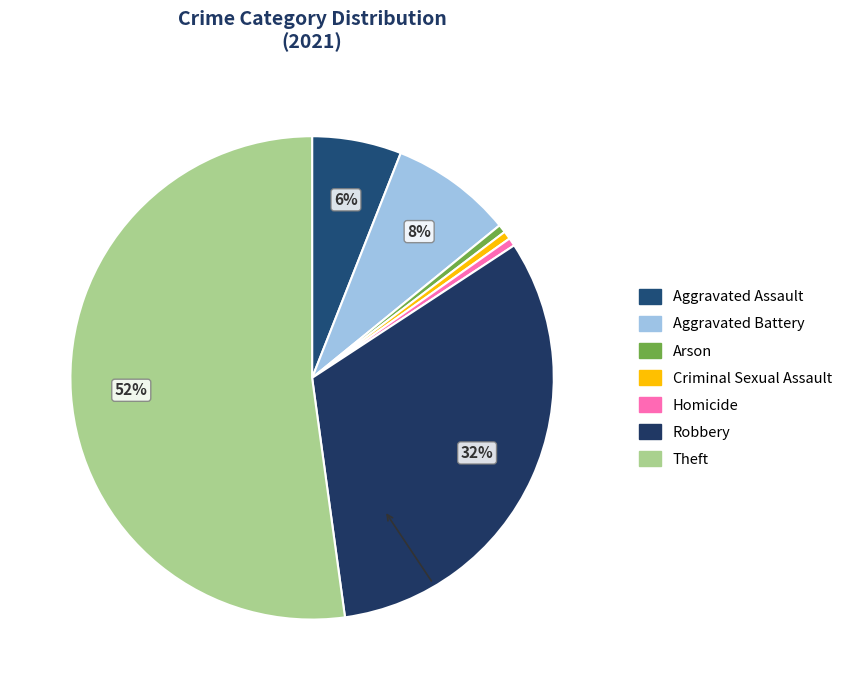

Count the number of slices in the pie.

7